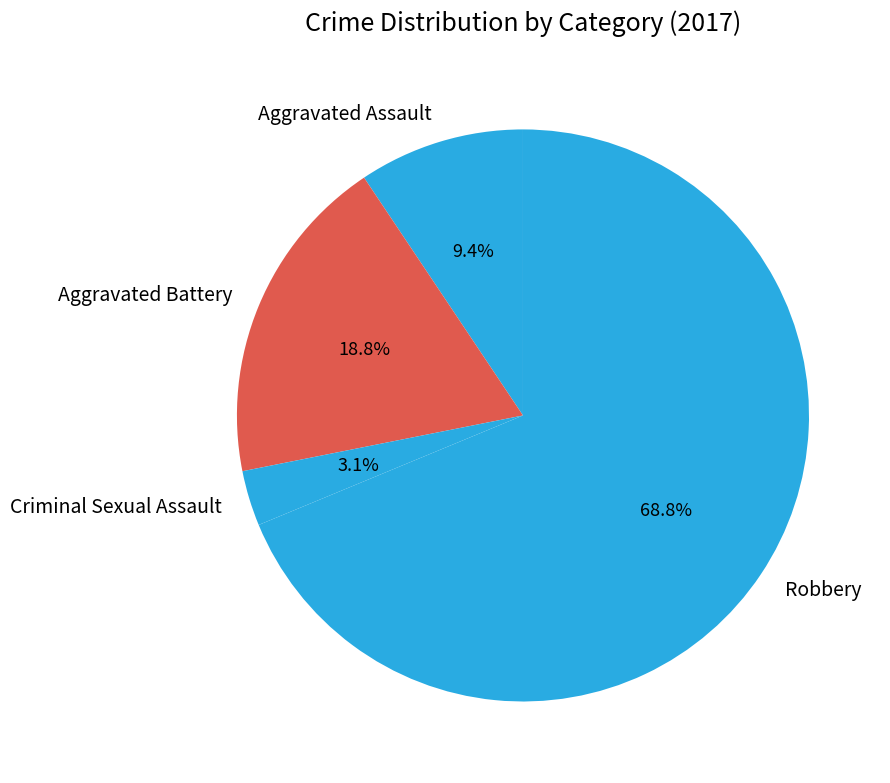

Count the number of slices in the pie.

4